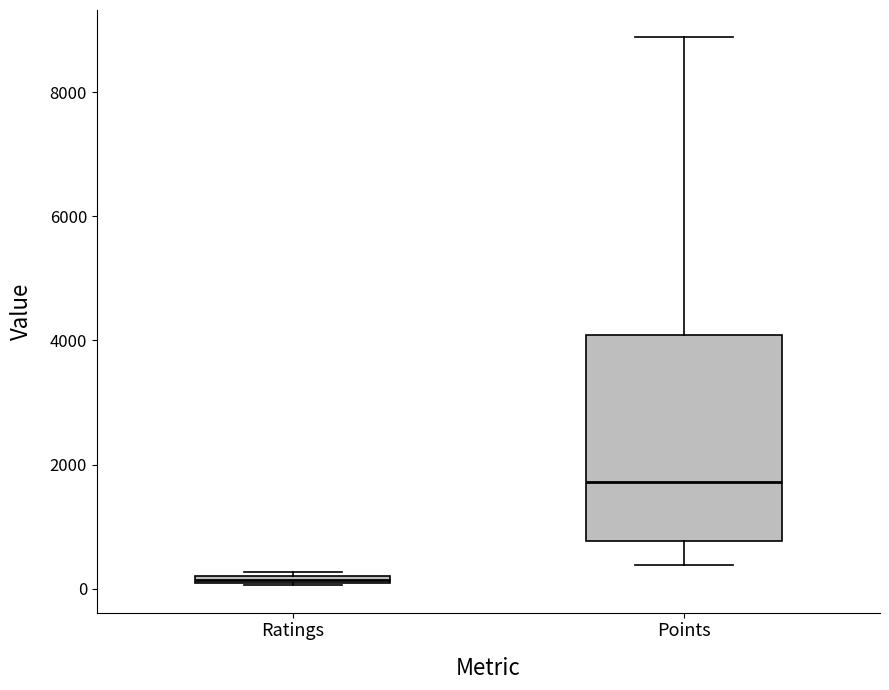

Which box's median line is the lowest?

Ratings